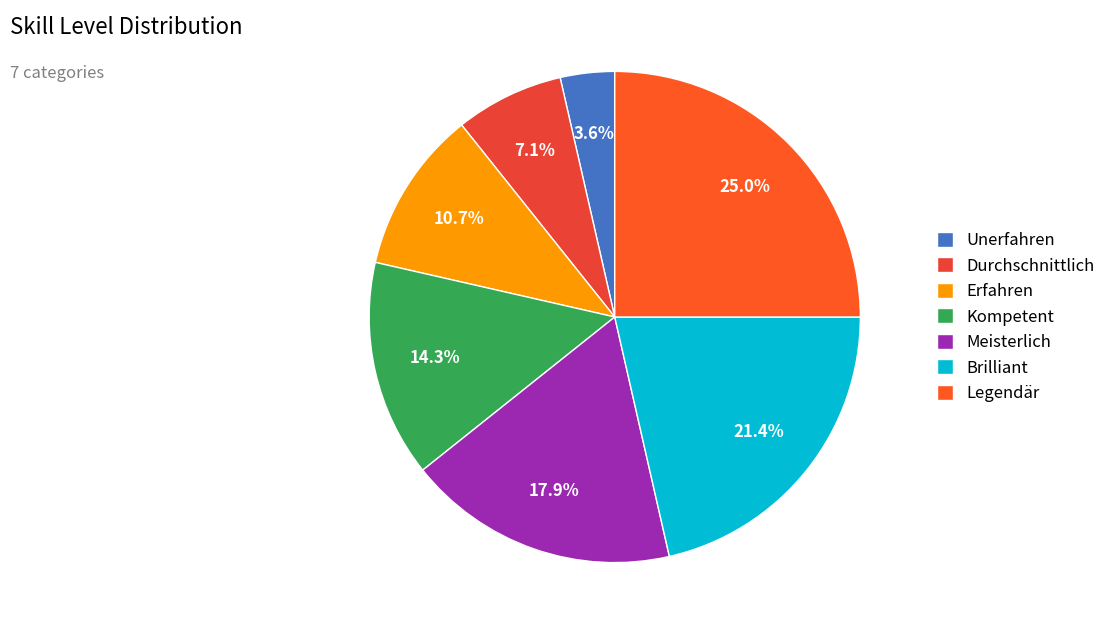

Is Kompetent the majority of the pie?

No